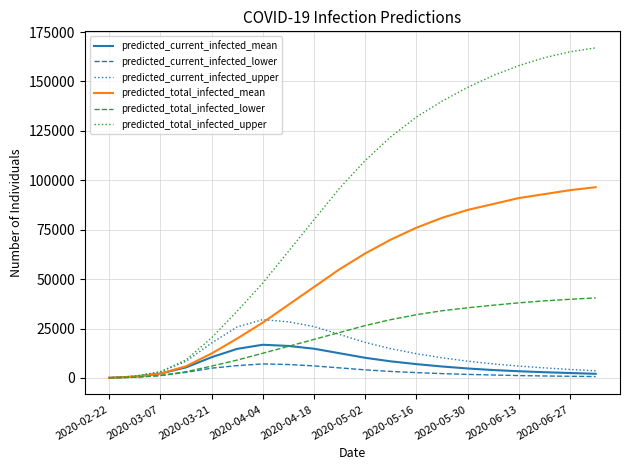

What is the greatest value displayed?

167000